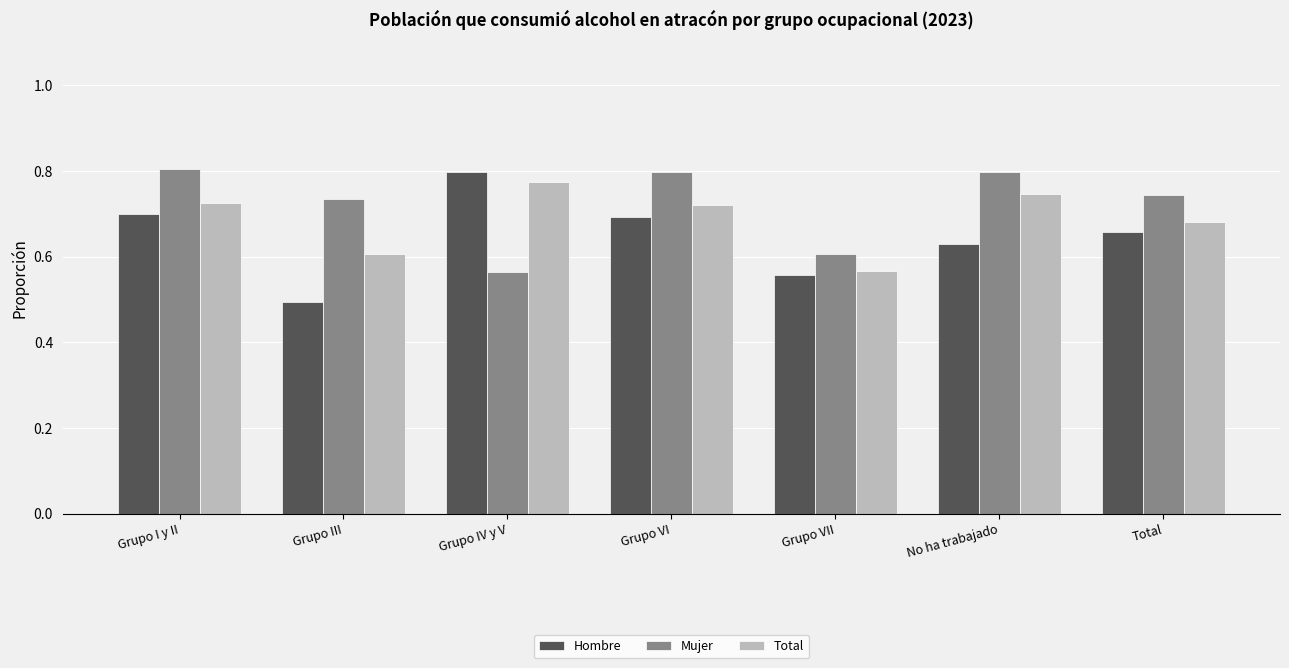

What is the label of the 4th bar from the right?

Grupo VI